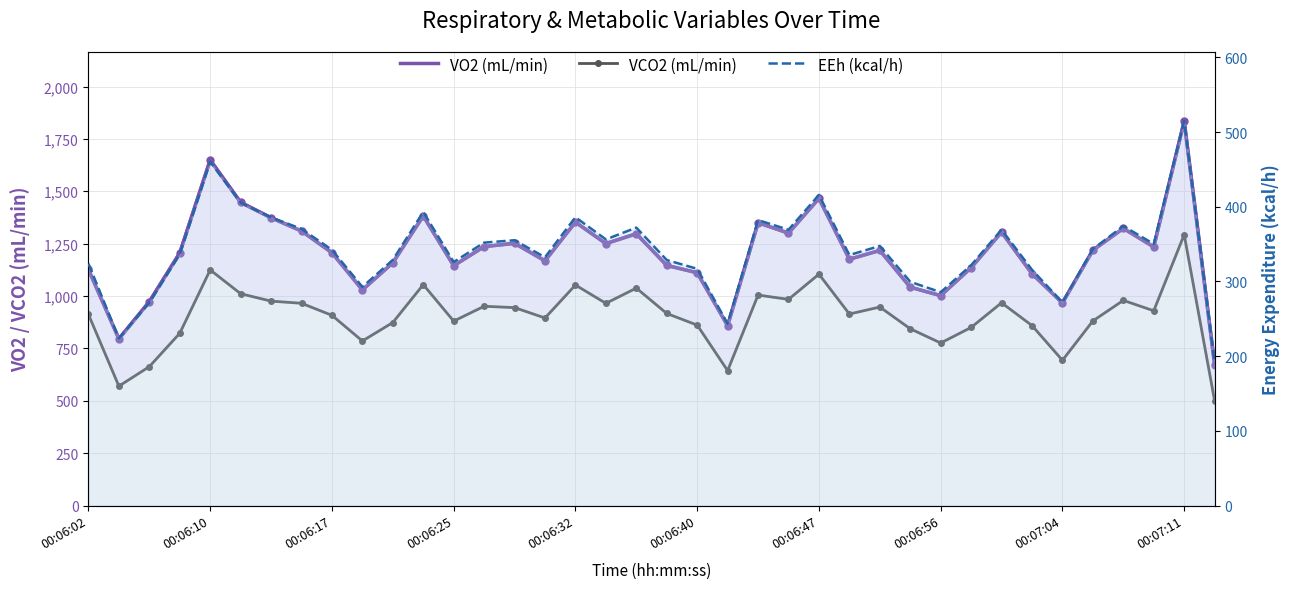

How many distinct data groups are displayed?

3